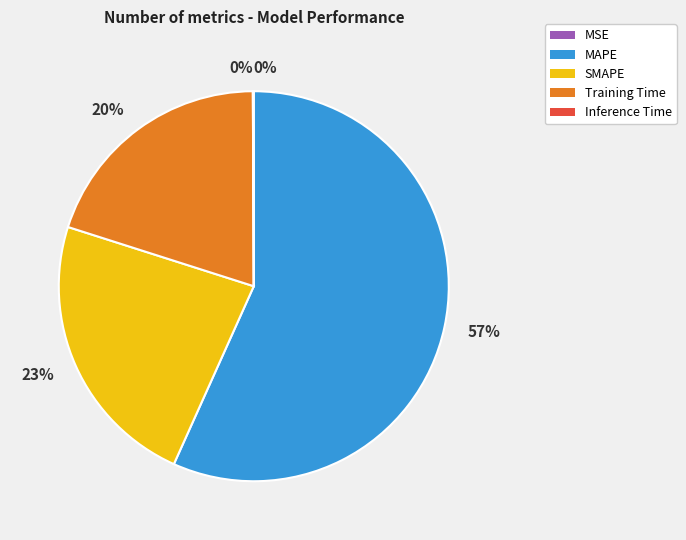

To the nearest percent, what is the average slice percentage?

20%